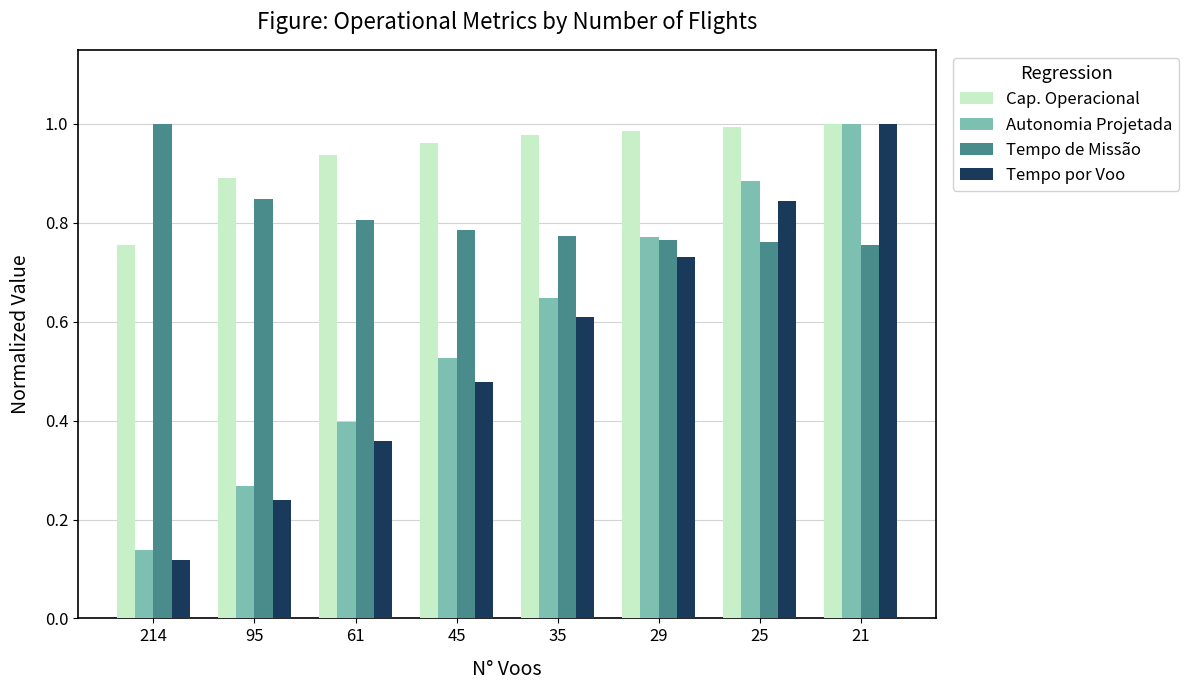

At which label does Autonomia Projetada reach its minimum?

214